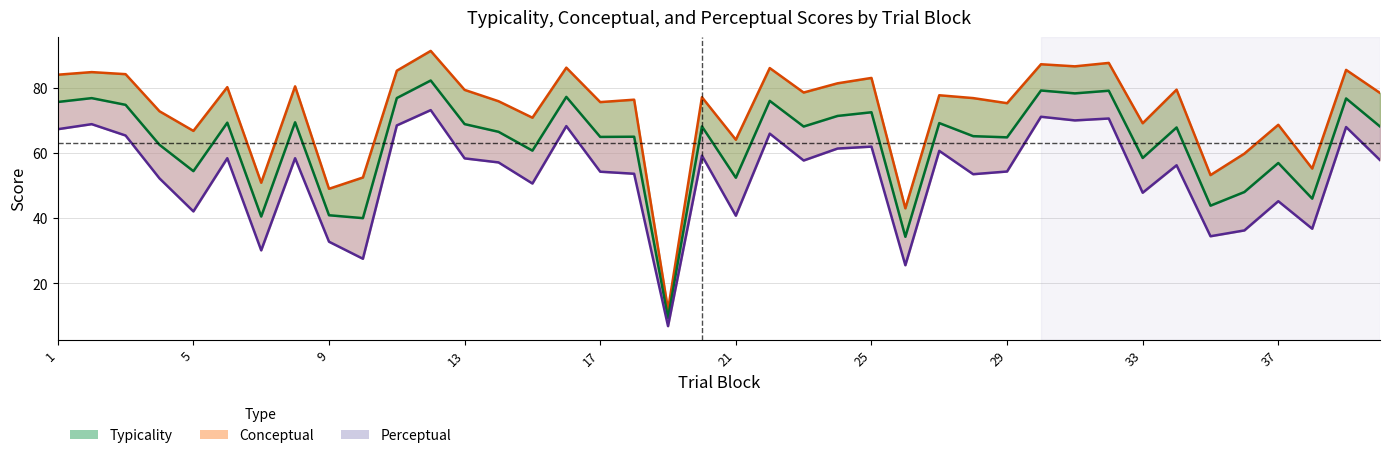

How many data points does each series have?

40